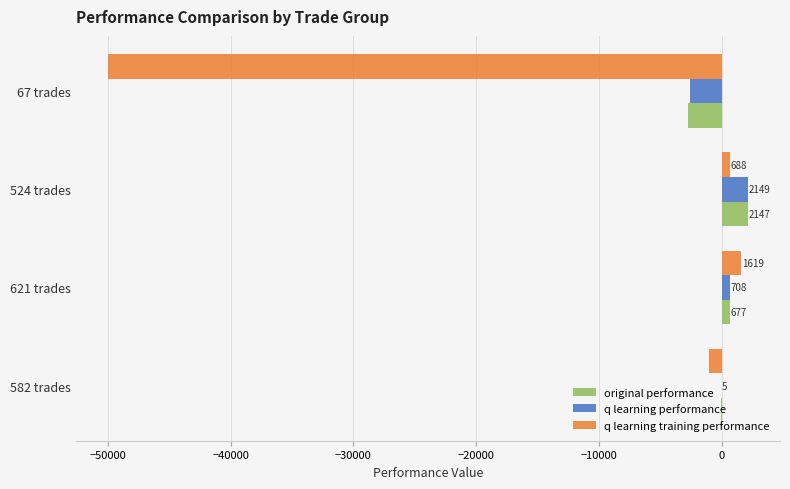

Is it true that q learning performance equals 708.2 at 621 trades?

True